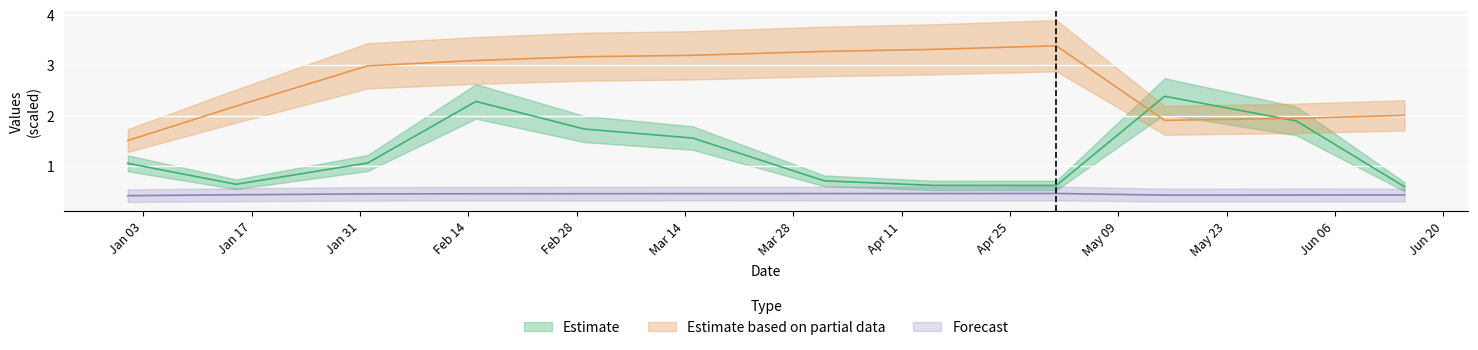

Reading left to right, list all the values displayed in this chart.

col_3: 1.1	0.6	1.1	2.3	1.7	1.6	0.7	0.6	0.6	2.4	1.9	0.6
col_6: 1.5	2.2	3.0	3.1	3.2	3.2	3.3	3.3	3.4	1.9	1.9	2.0
col_7: 0.4	0.4	0.4	0.5	0.5	0.5	0.5	0.5	0.5	0.4	0.4	0.4